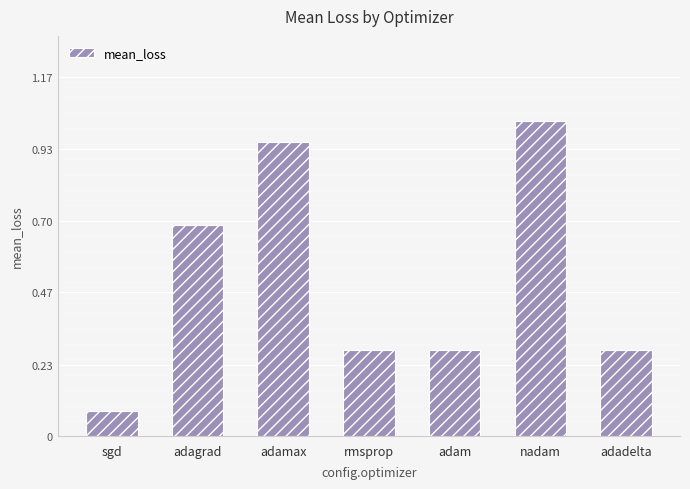

At which category does the chart reach its peak across all series?

nadam